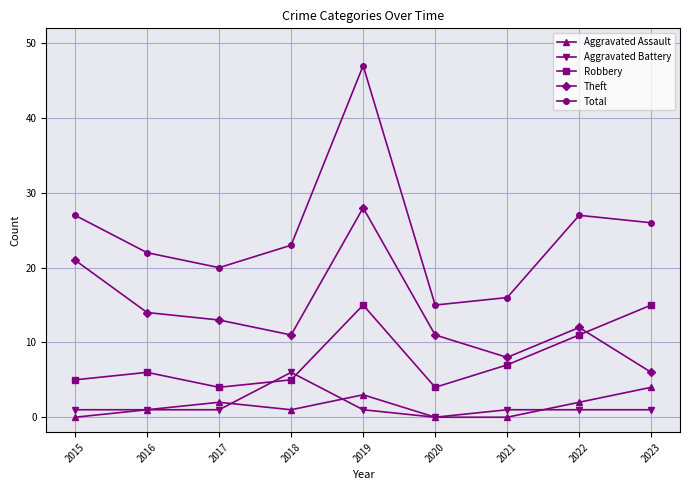

Where is the first local minimum for Aggravated Assault?

2018